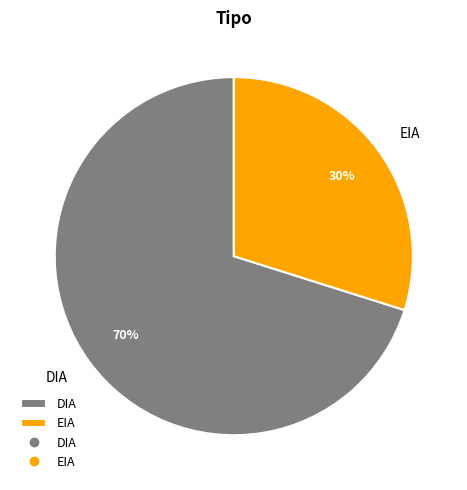

What is the ratio of the value at EIA to the value at DIA?

0.4